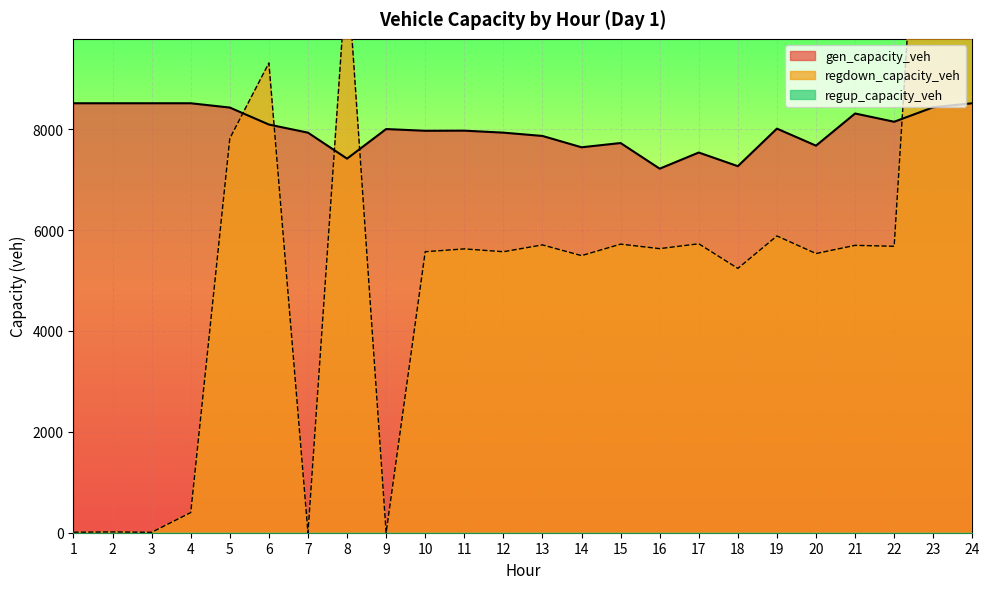

What is the difference between the gen_capacity_veh values at 10 and 7?

37.4